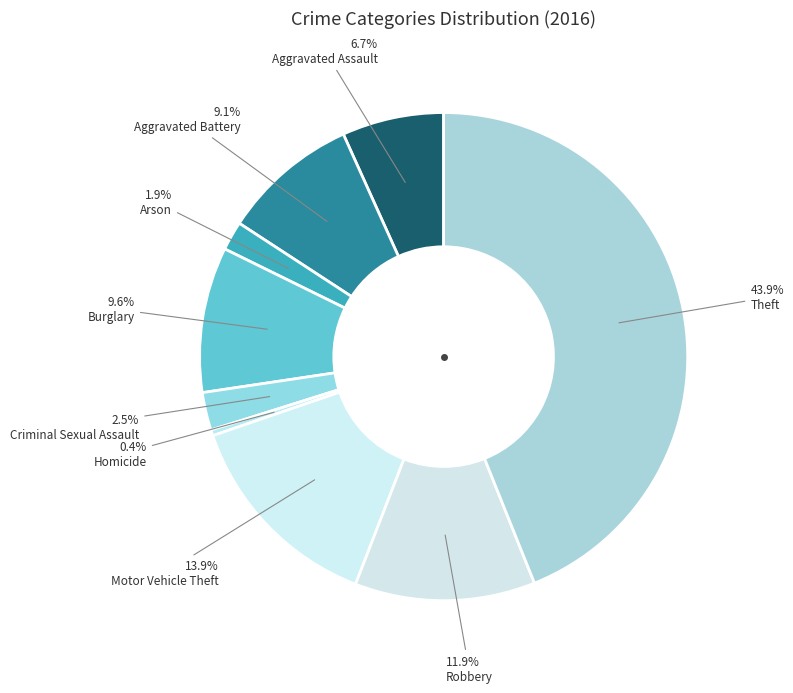

How many slices are in this pie chart?

9